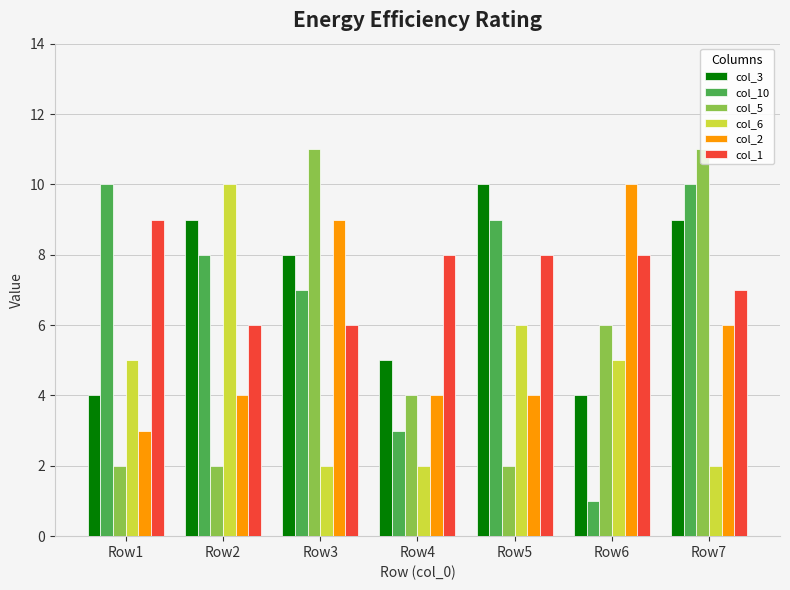

What are all the series names shown in the legend?

col_3, col_10, col_5, col_6, col_2, col_1